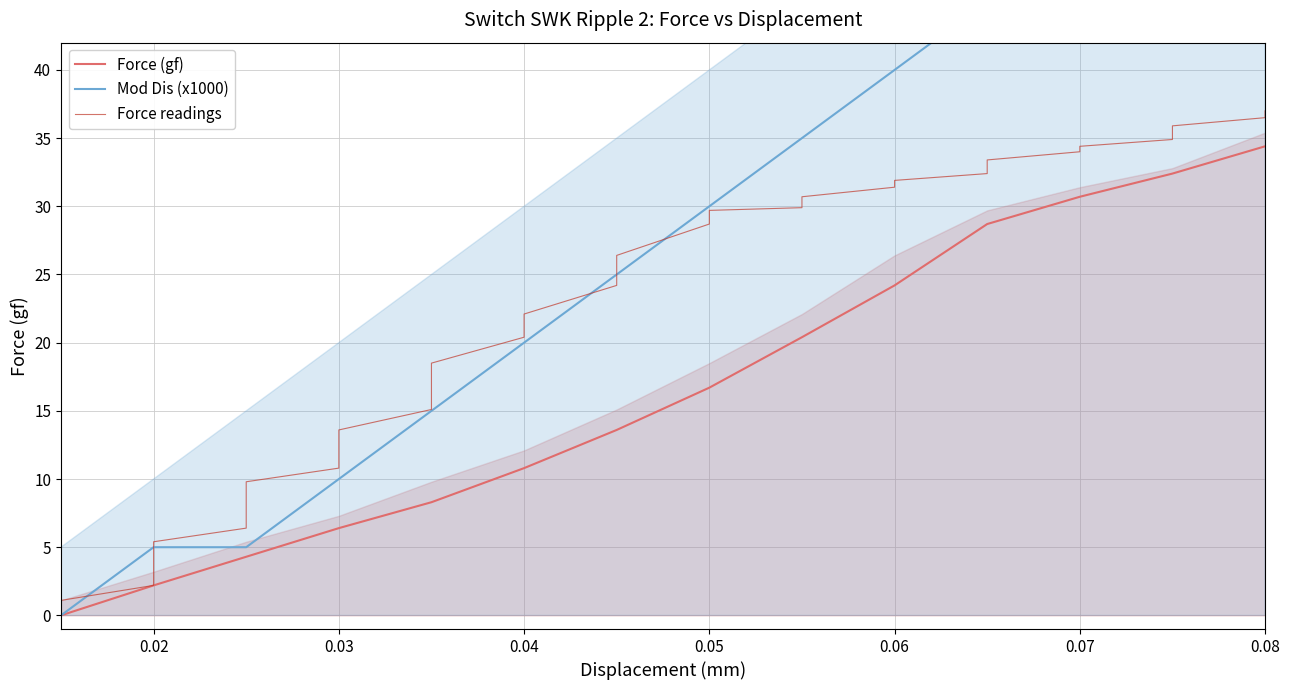

The value of Force (gf) at 0.08 is 34.4. True or false?

True